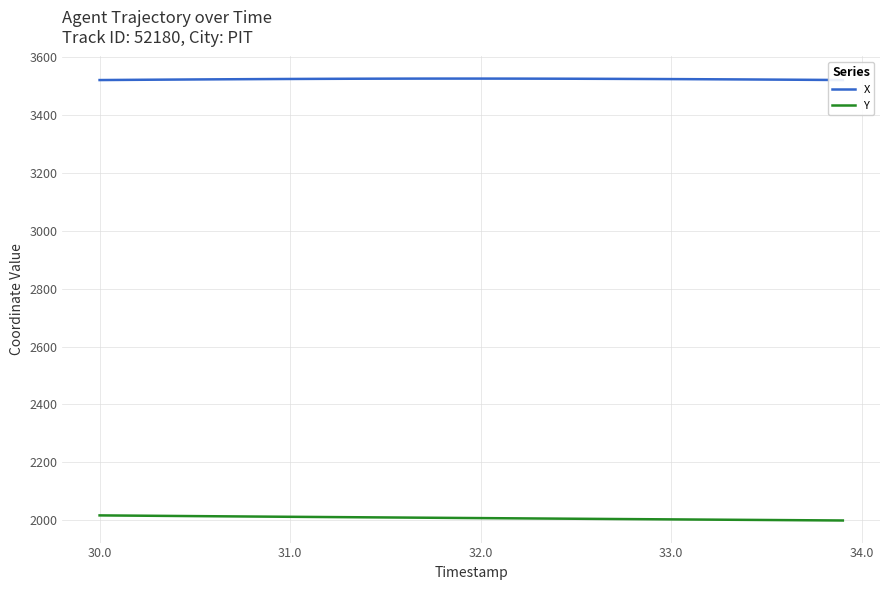

What are all the series names shown in the legend?

X, Y